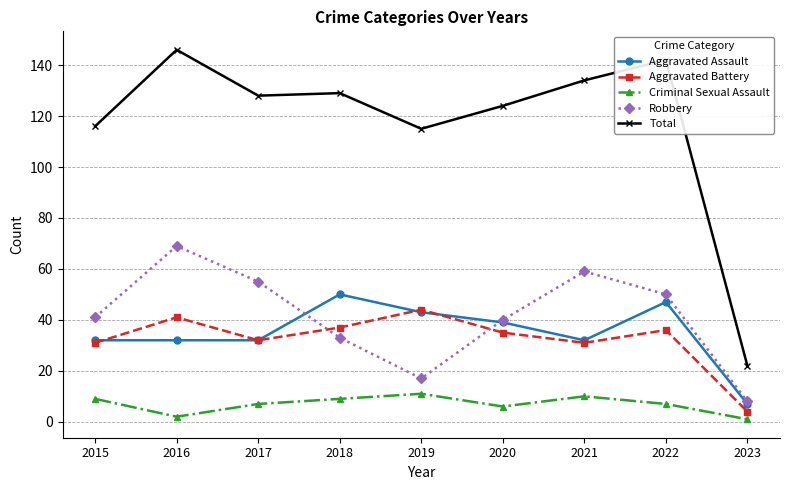

What is the difference between the second highest and second lowest values in the Aggravated Battery series?

10